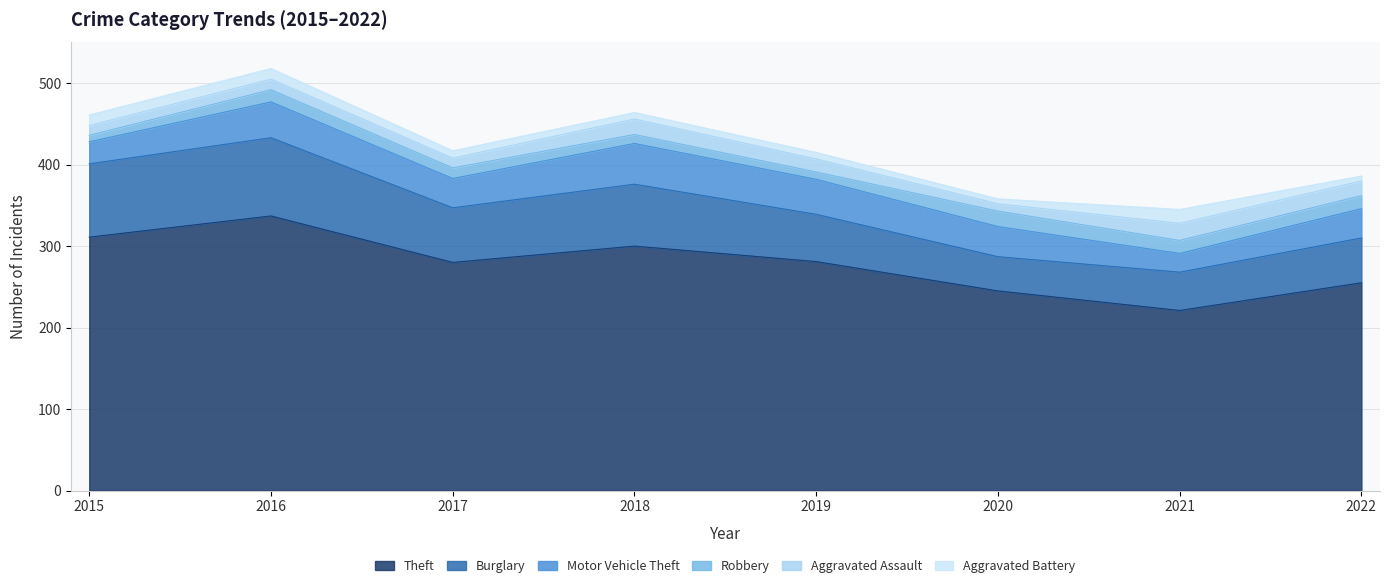

What is the sum of all Robbery values?

107